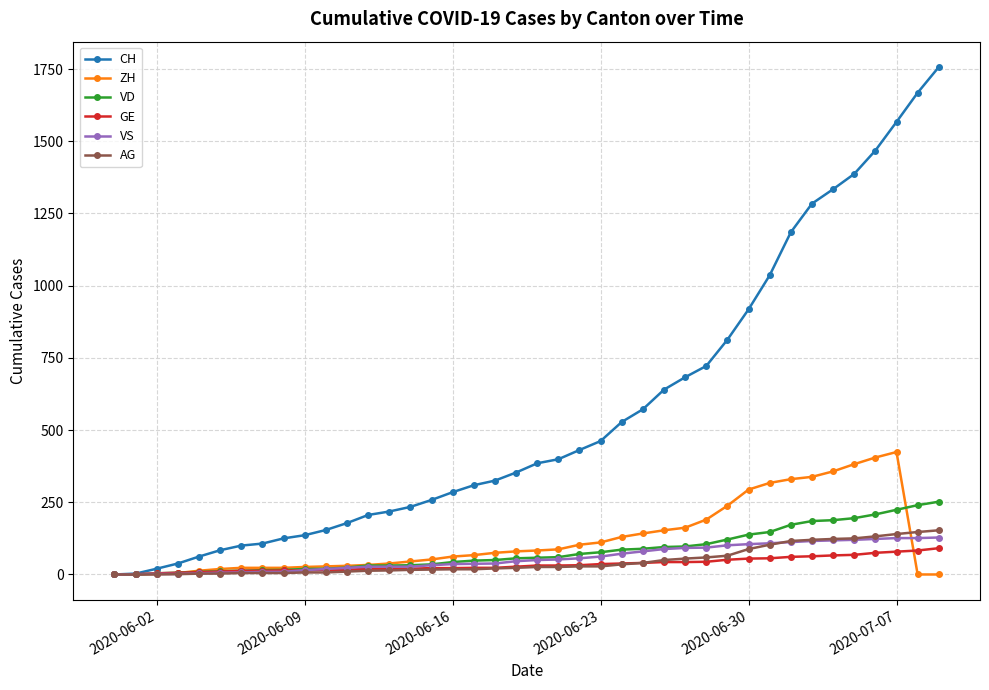

What is the maximum value for VD?

252